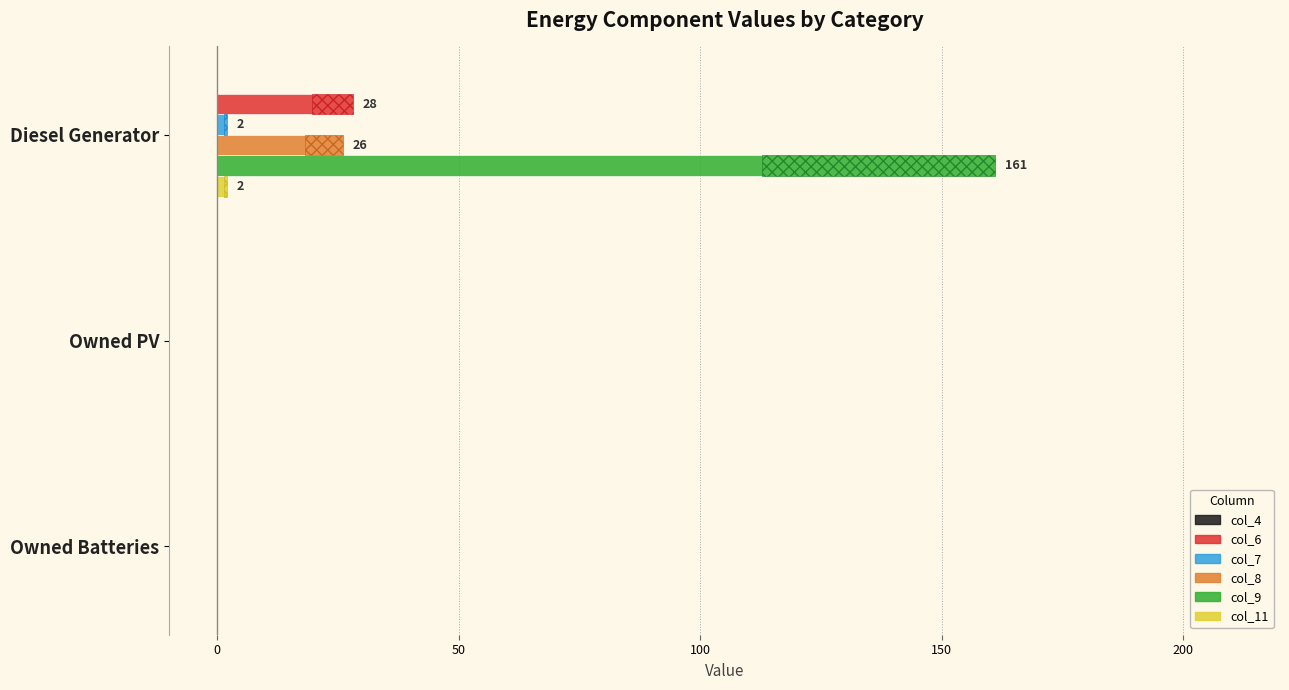

What is the average value of the col_9 series?

53.7